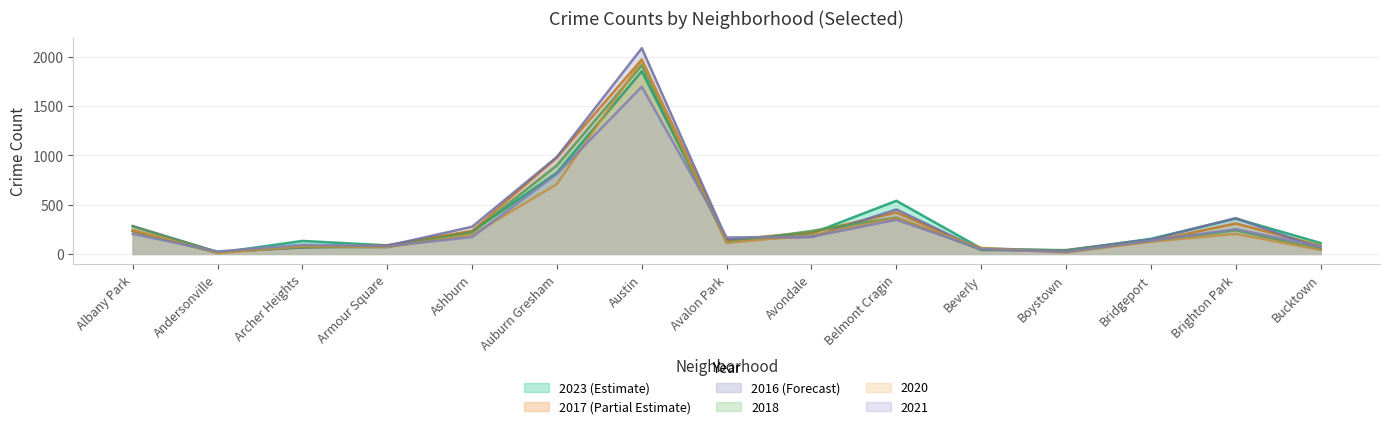

At which label is 2018 closest to 965?

Auburn Gresham